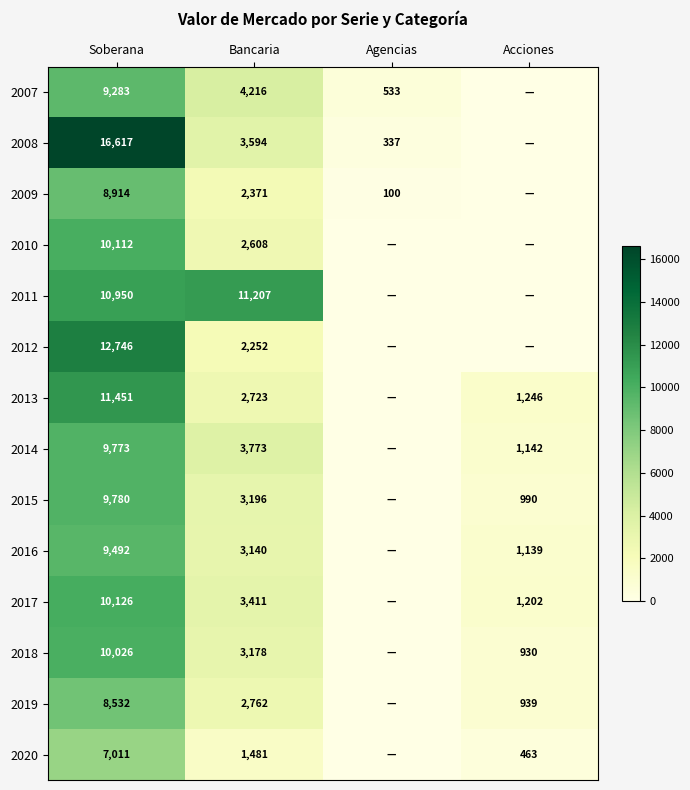

True or false: 2014 has a value of 1142 at Acciones.

True